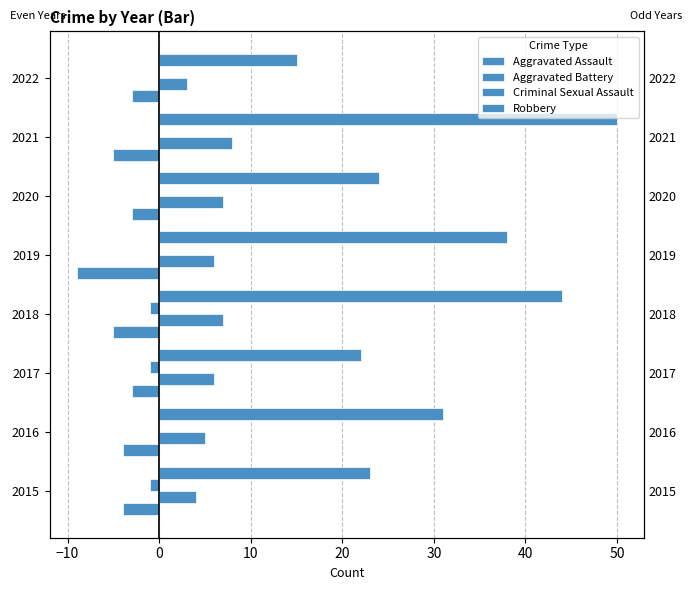

Which has a higher value, 2018 or 2022?

2022